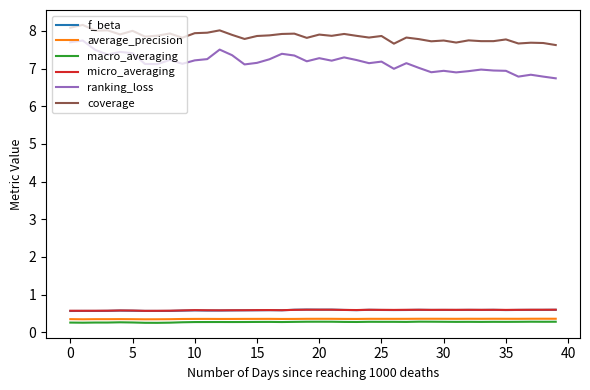

True or false: ranking_loss and f_beta cross at least once.

False